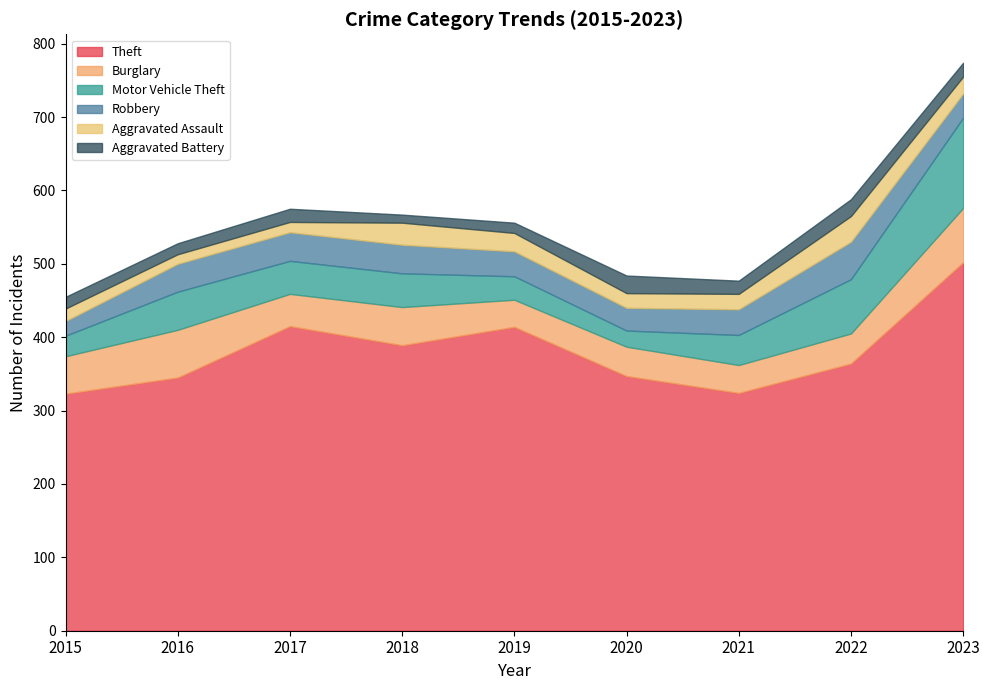

What is the maximum value for Theft?

502